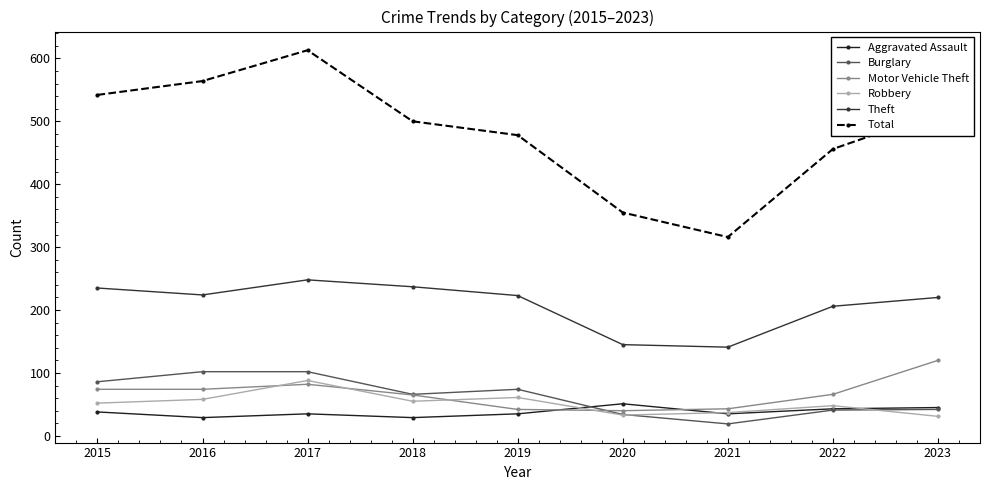

What is the difference between the Motor Vehicle Theft values at 2023 and 2018?

55